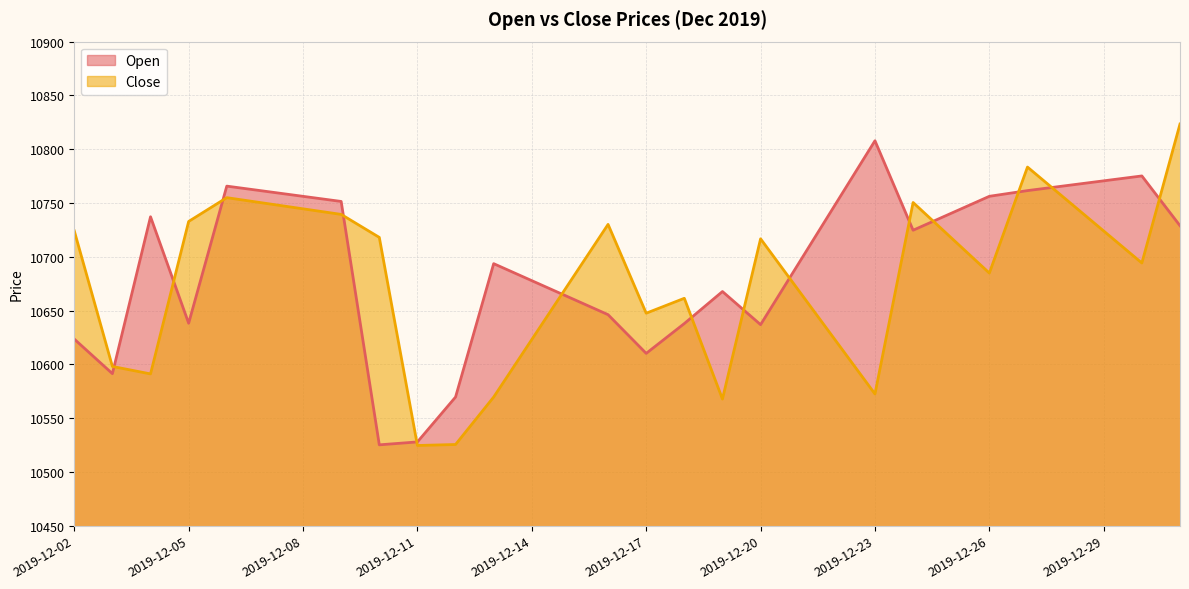

What is the sum of the Open values at 2019-12-17 and 2019-12-23?

21418.0